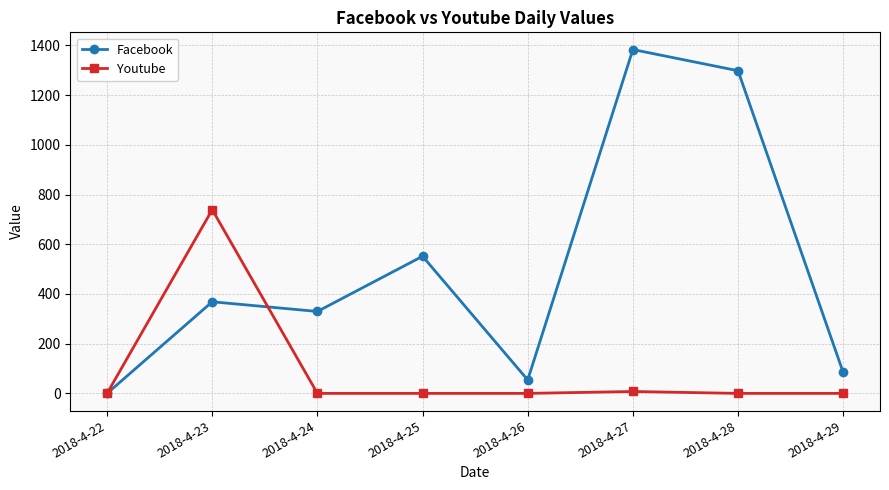

In Facebook, how many points are lower than both neighbors (excluding endpoints)?

2